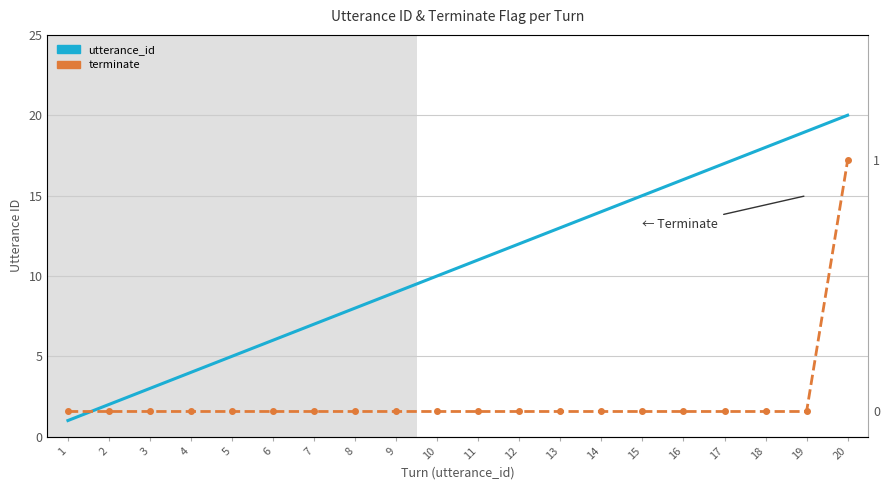

True or false: terminate and utterance_id cross at least once.

False